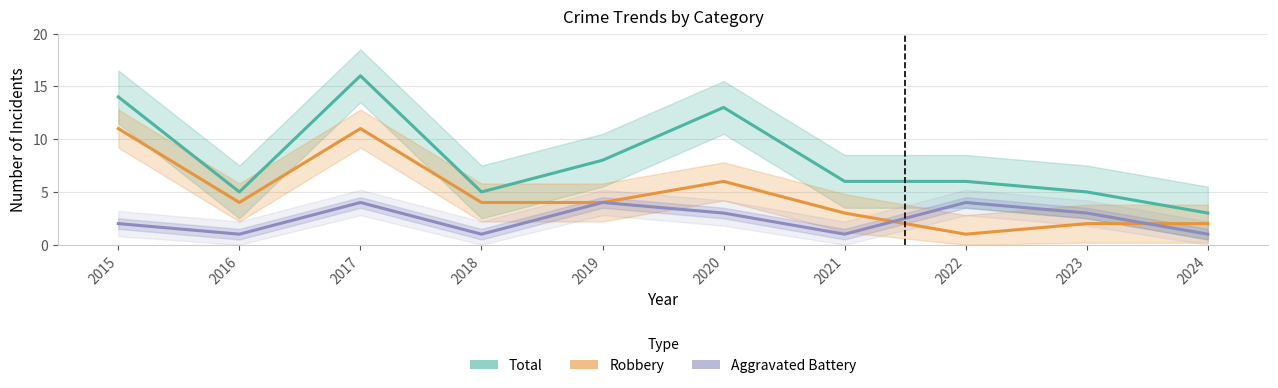

Does the chart have visible grid lines?

Yes